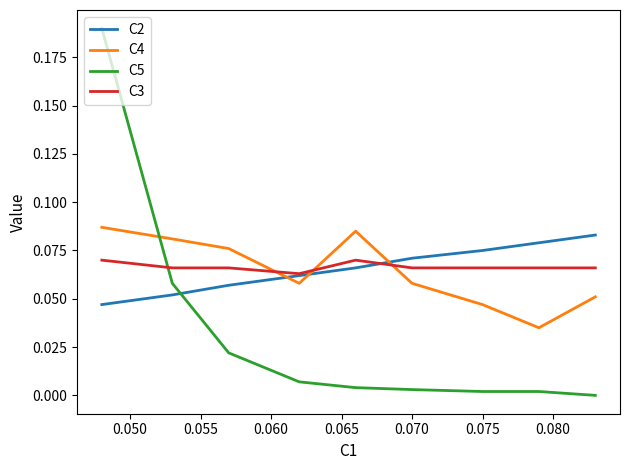

How many interior local valleys does the C4 series have?

2